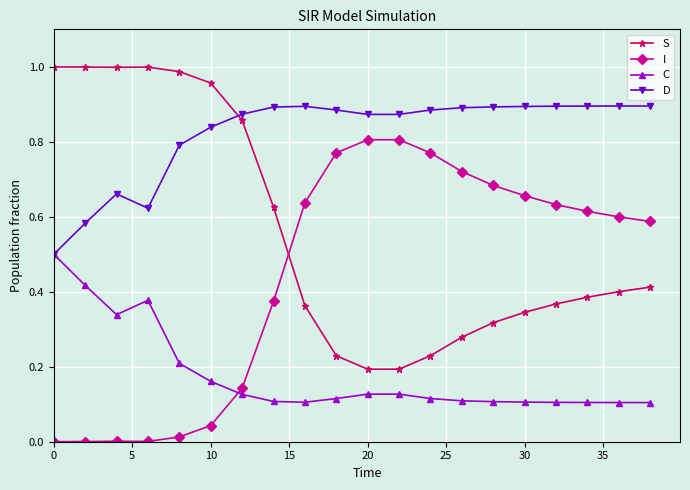

True or false: I and S cross at least once.

True